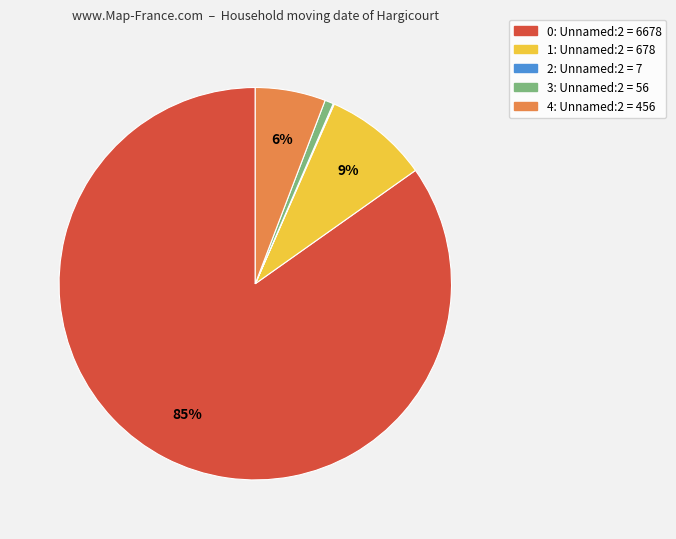

Is it true that 4 is 6% of the pie?

True